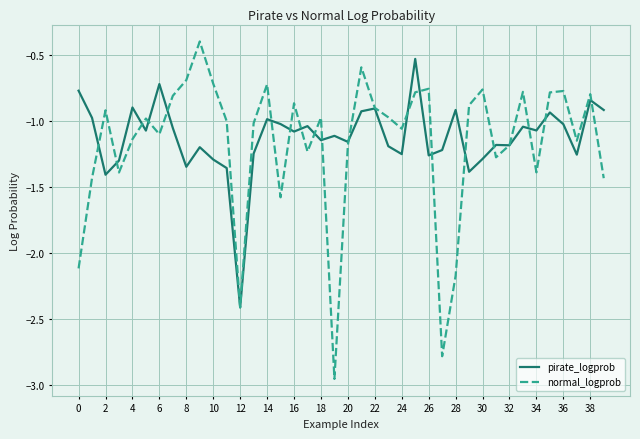

Which series has the largest range (max minus min)?

normal_logprob